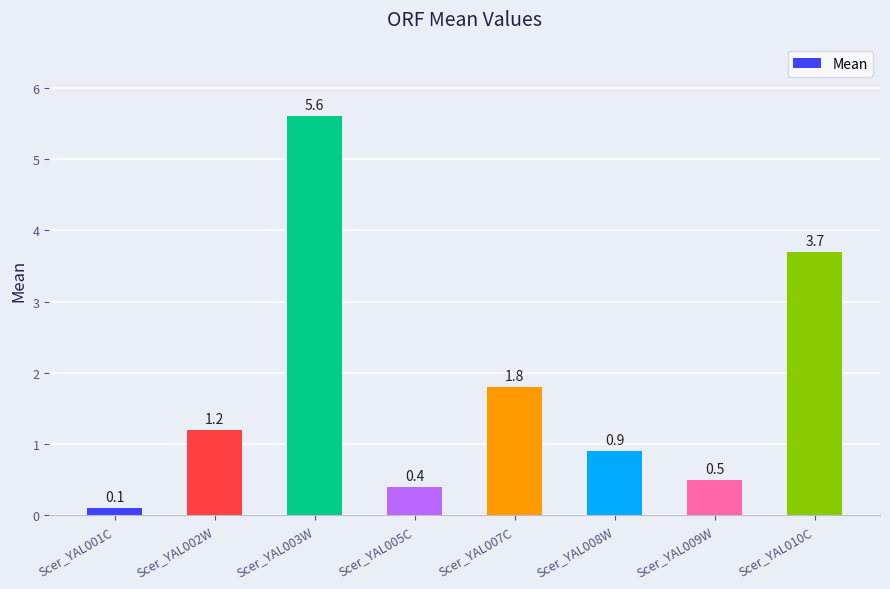

Approximately how many times larger is the value at Scer_YAL010C compared to Scer_YAL007C?

2.1